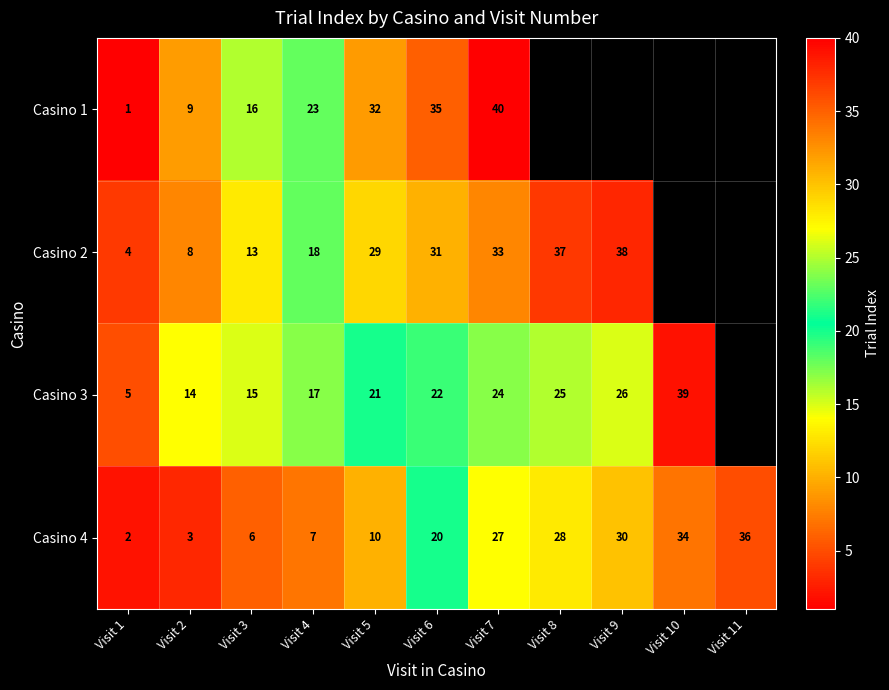

What is the greatest value displayed?

40.0